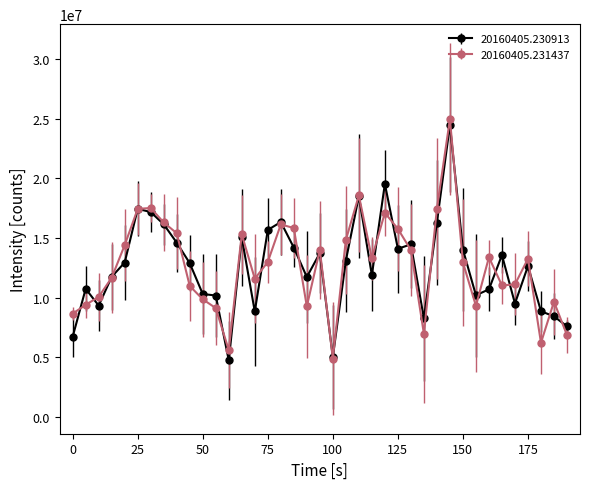

What is the minimum value shown in the chart?

4738904